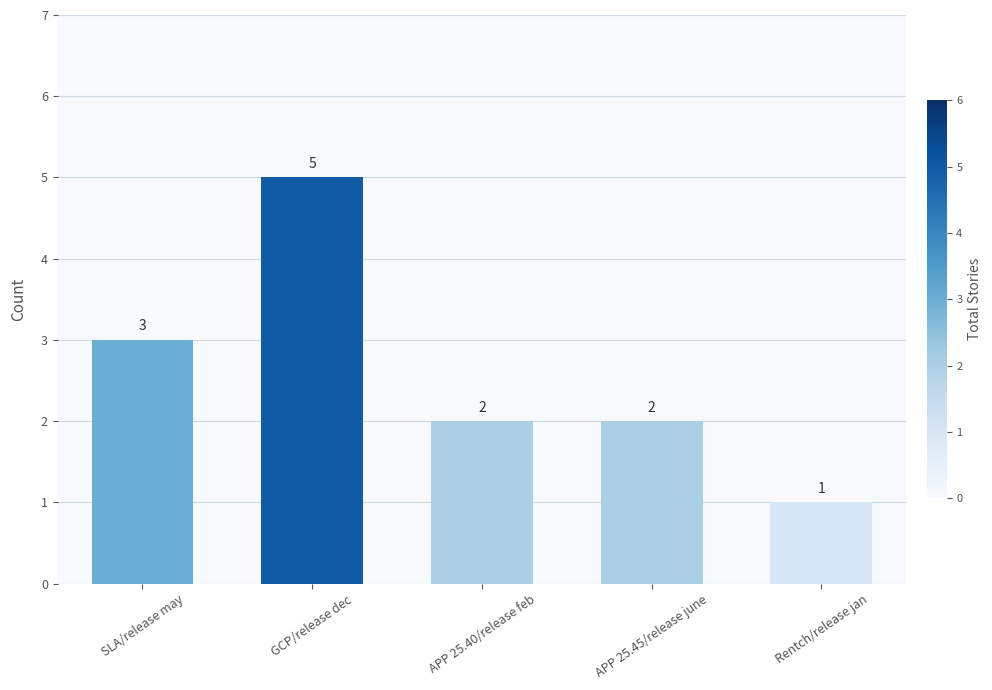

Which category has the highest value across all series?

GCP/release dec